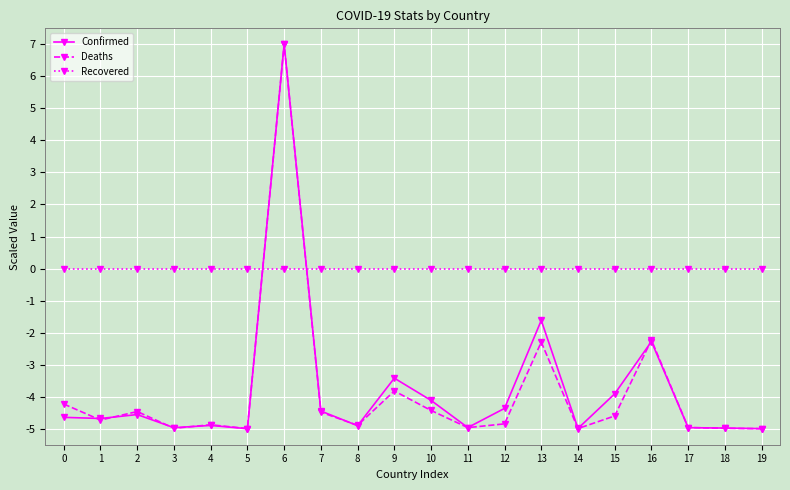

How many intersections are there between Recovered and Confirmed?

2